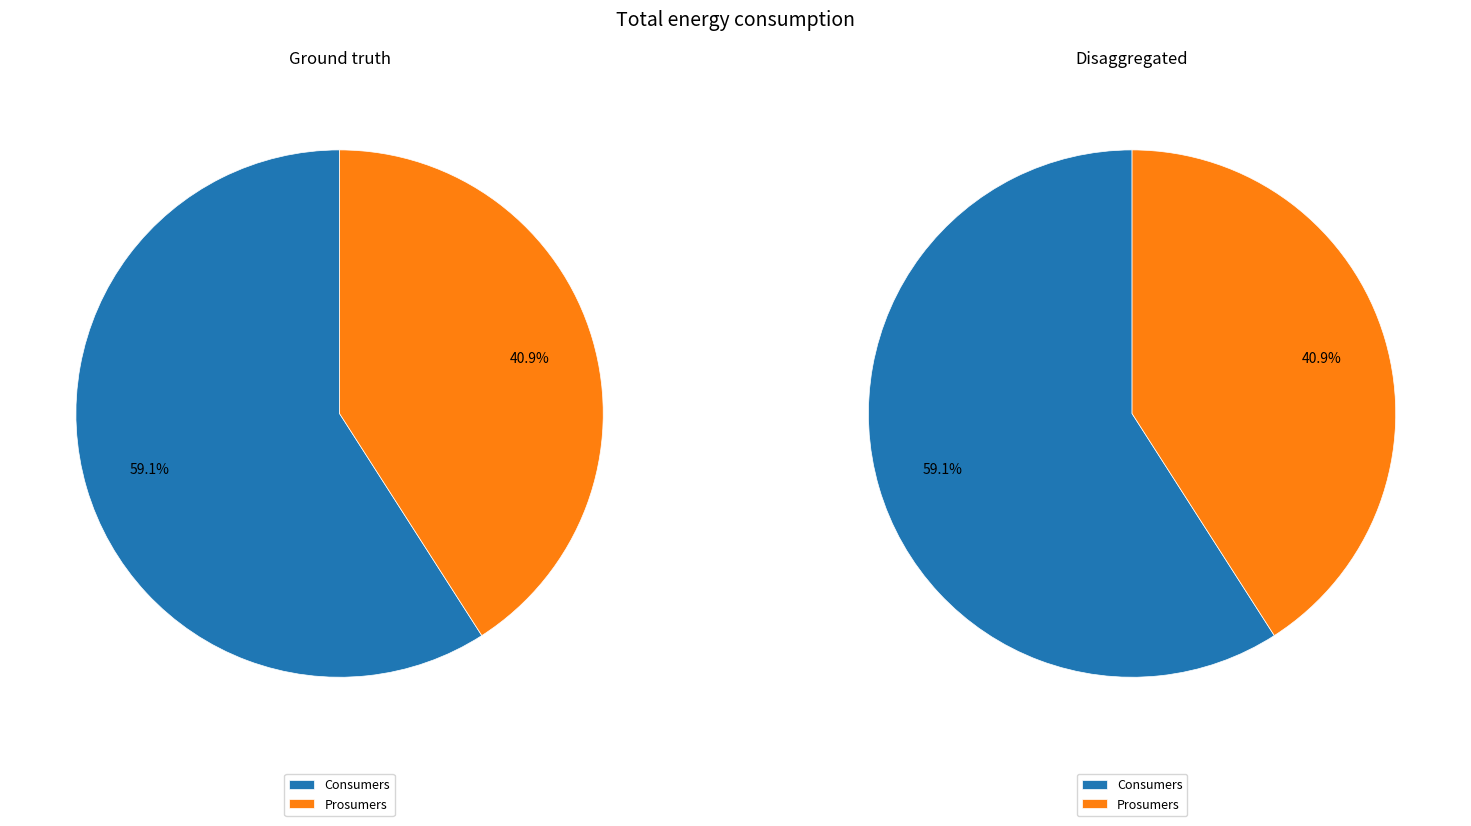

What is the total percentage of Consumers and Prosumers?

100.0%